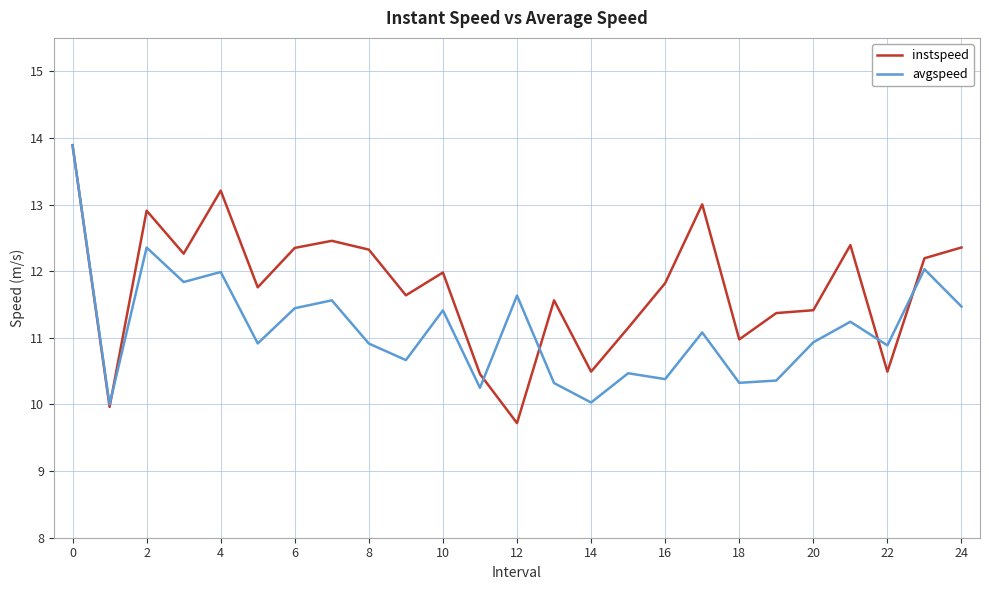

Which series has the largest range (max minus min)?

instspeed